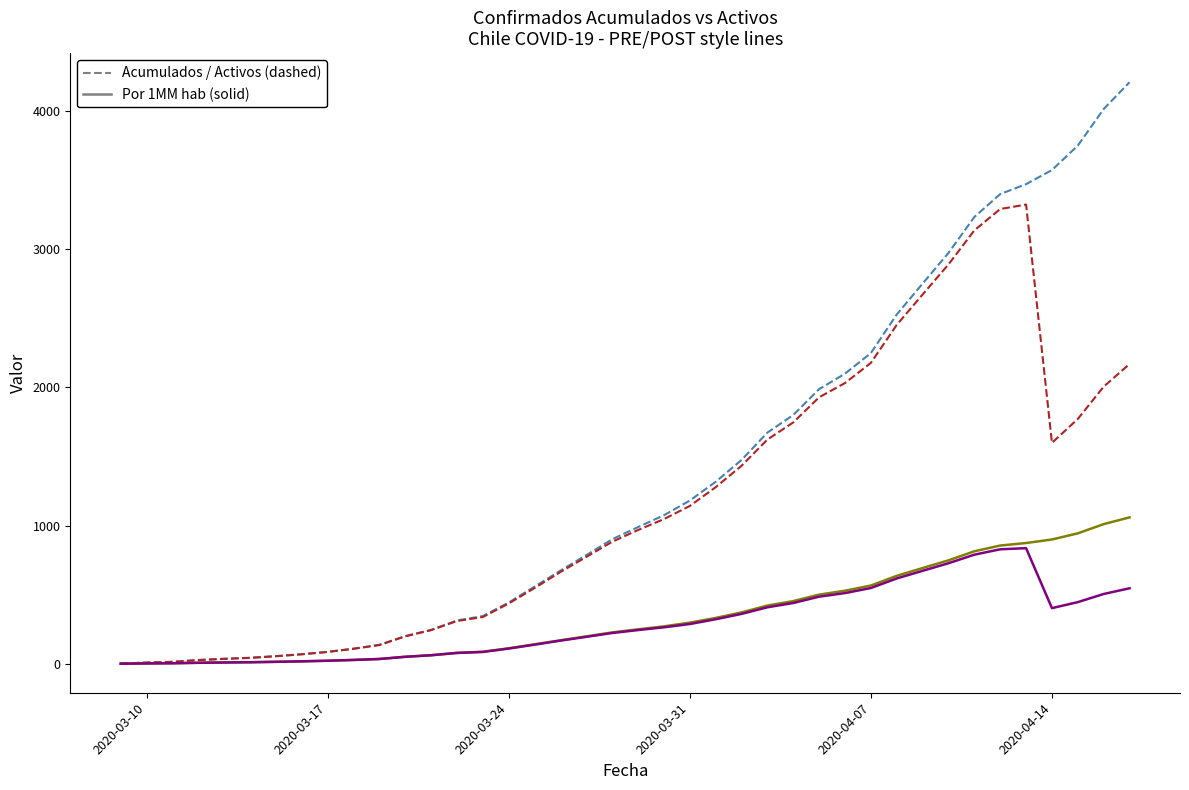

What is the greatest value displayed?

4210.0